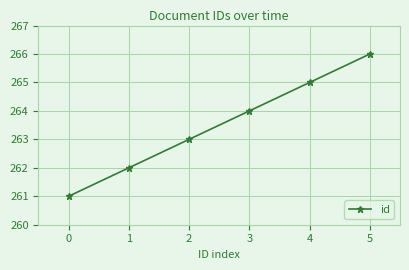

What is the sum of all values?

1581